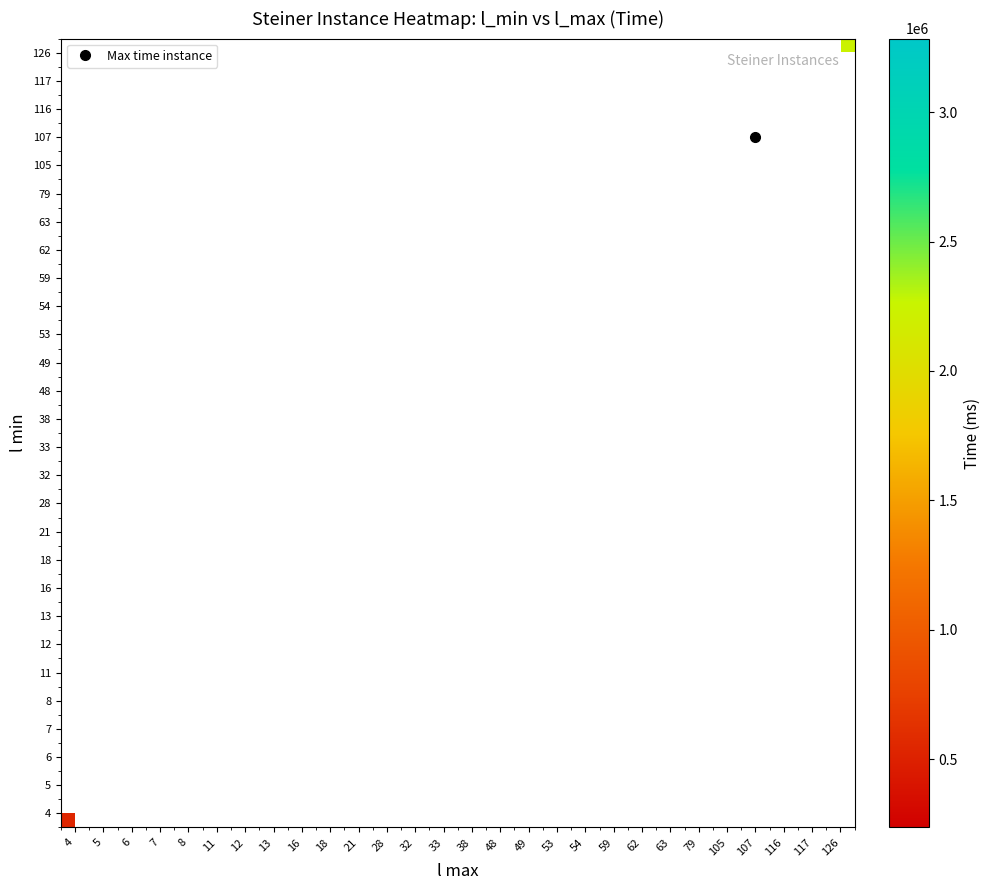

Rank the categories by 8 value from highest to lowest.

4, 5, 6, 7, 8, 11, 12, 13, 16, 18, 21, 28, 32, 33, 38, 48, 49, 53, 54, 59, 62, 63, 79, 105, 107, 116, 117, 126